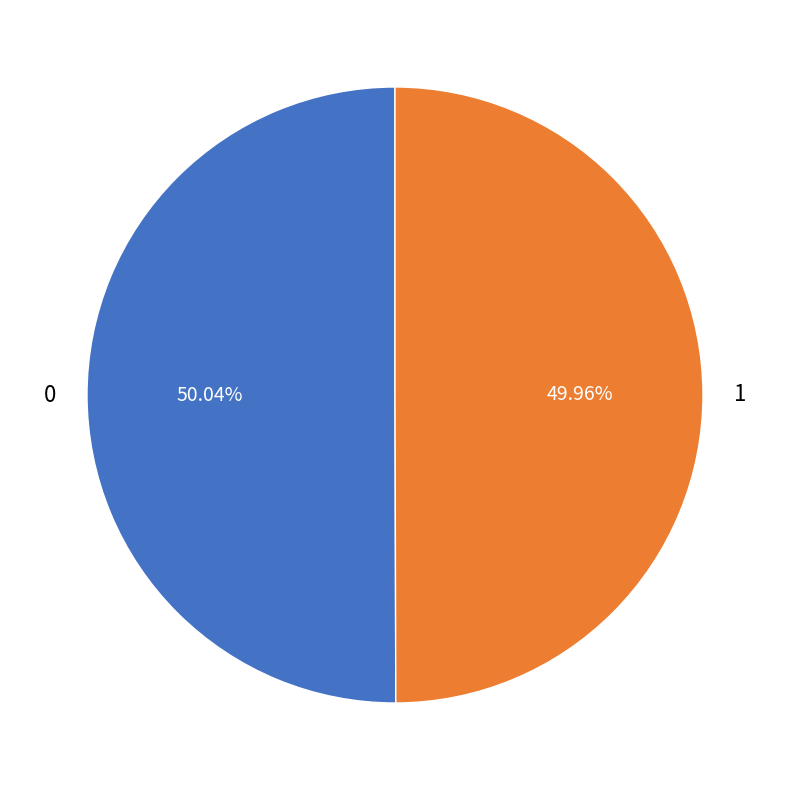

What is the ratio of the value at 0 to the value at 1?

1.0